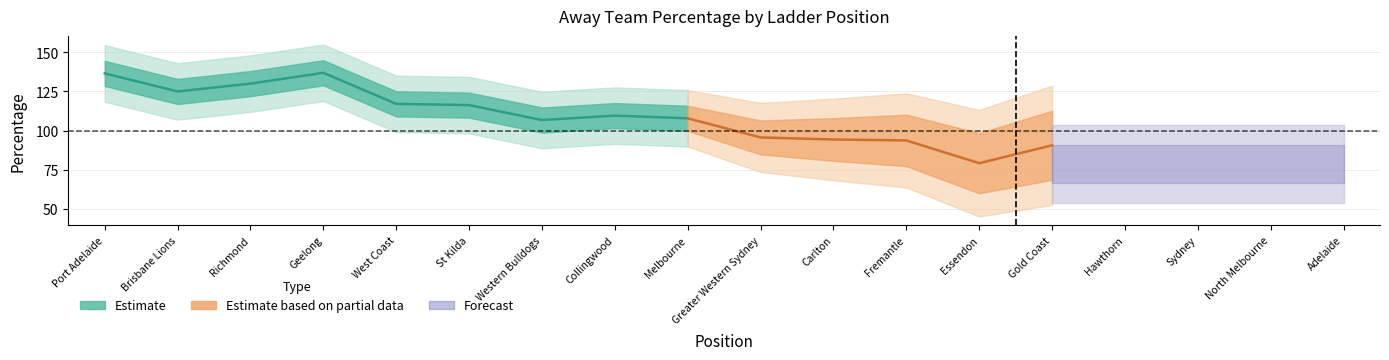

Where does the data first go above 106?

1